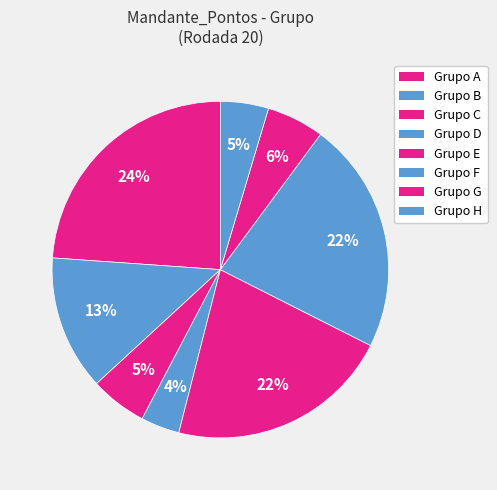

Does any single category account for the majority?

No